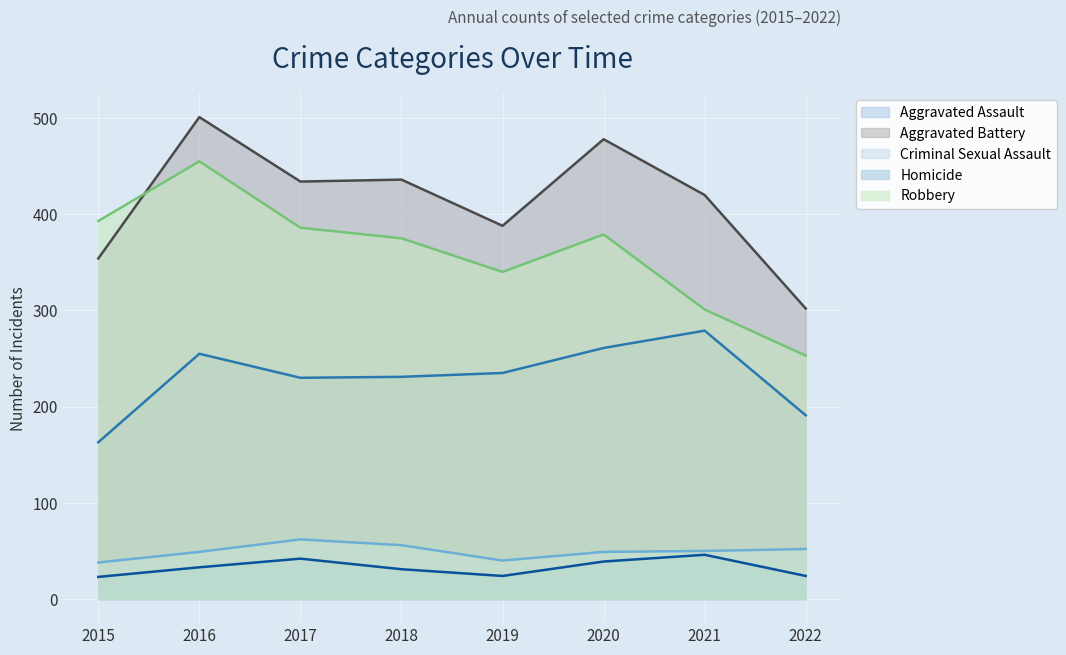

What is the value of the Aggravated Battery point at the 4th from the left?

436